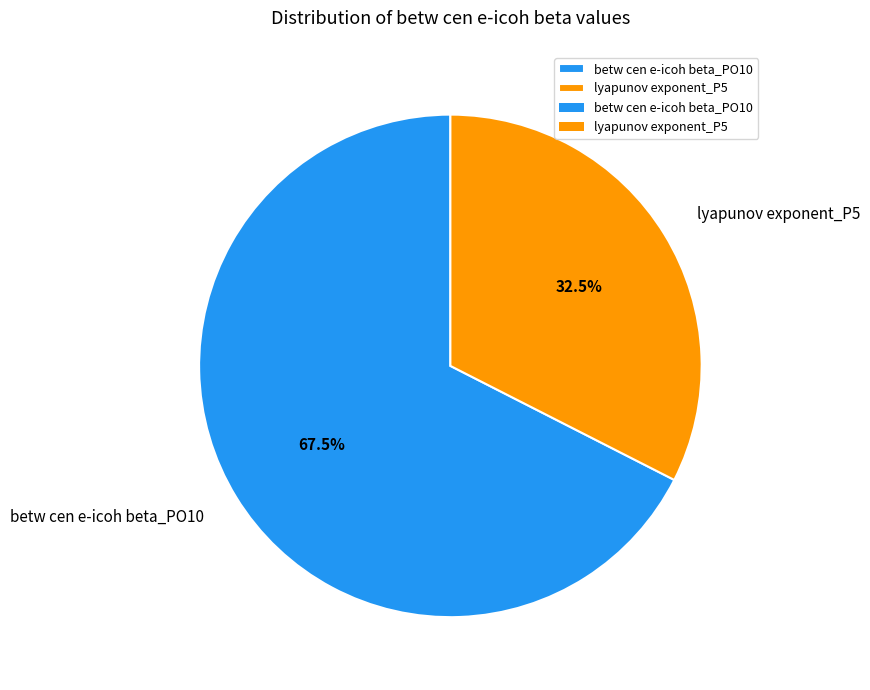

Is lyapunov exponent_P5 the majority of the pie?

No